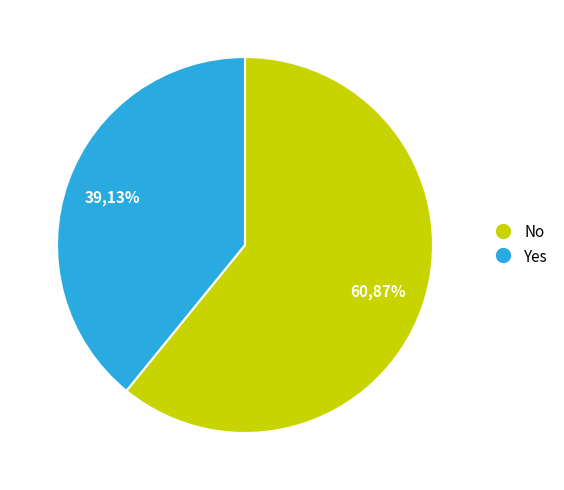

To the nearest percent, what is the difference between the No and Yes slice percentages?

22%